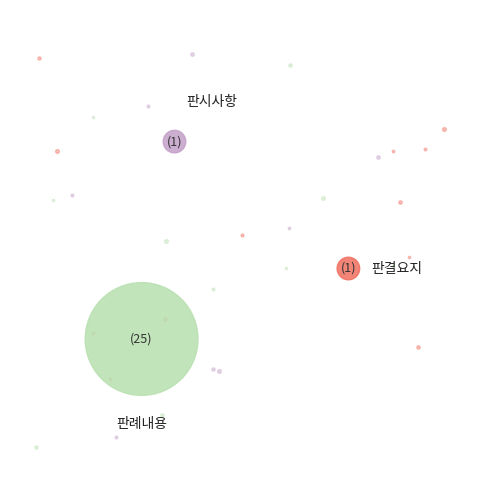

To the nearest percent, what percentage of the pie is 판례내용?

93%